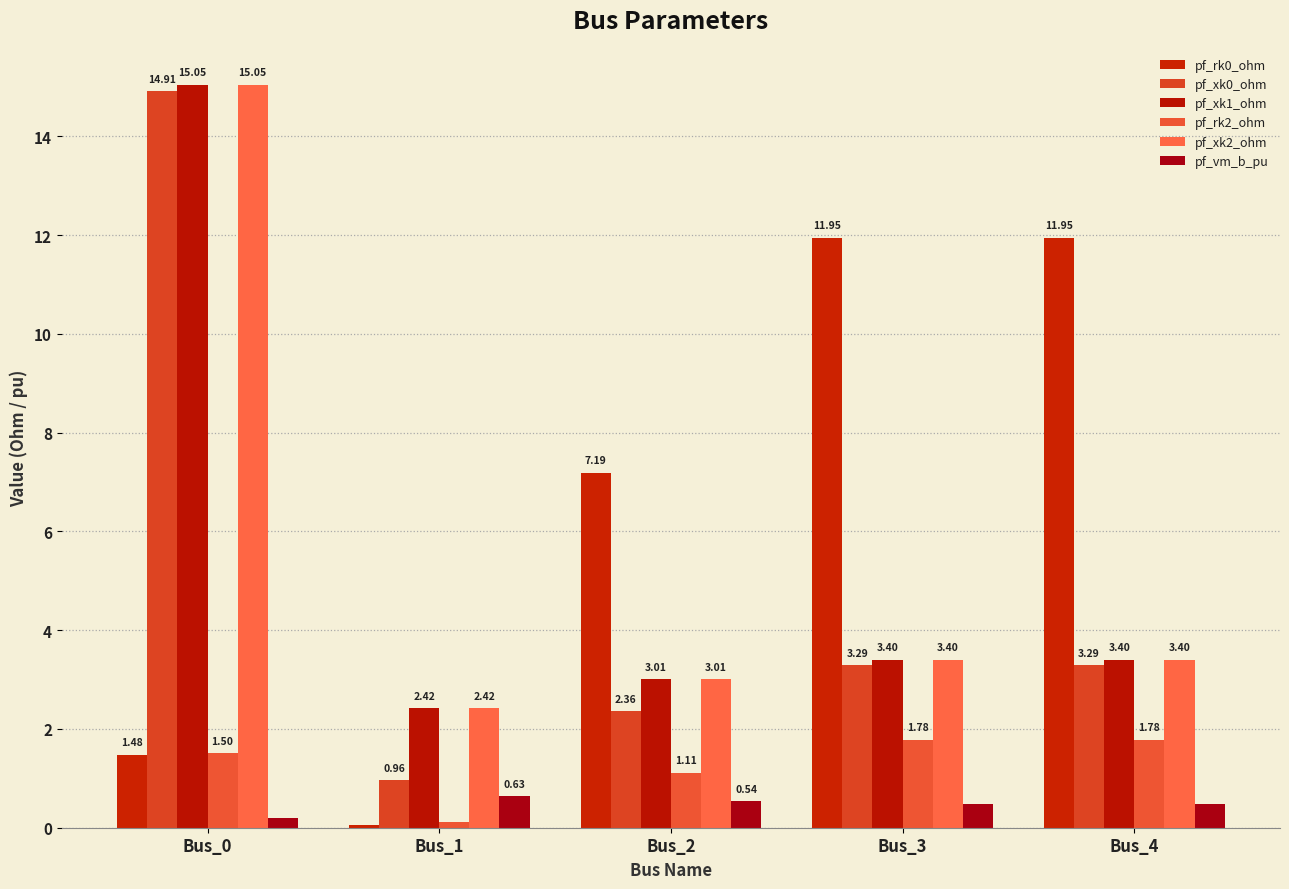

What is the sum of all pf_xk0_ohm values?

24.8